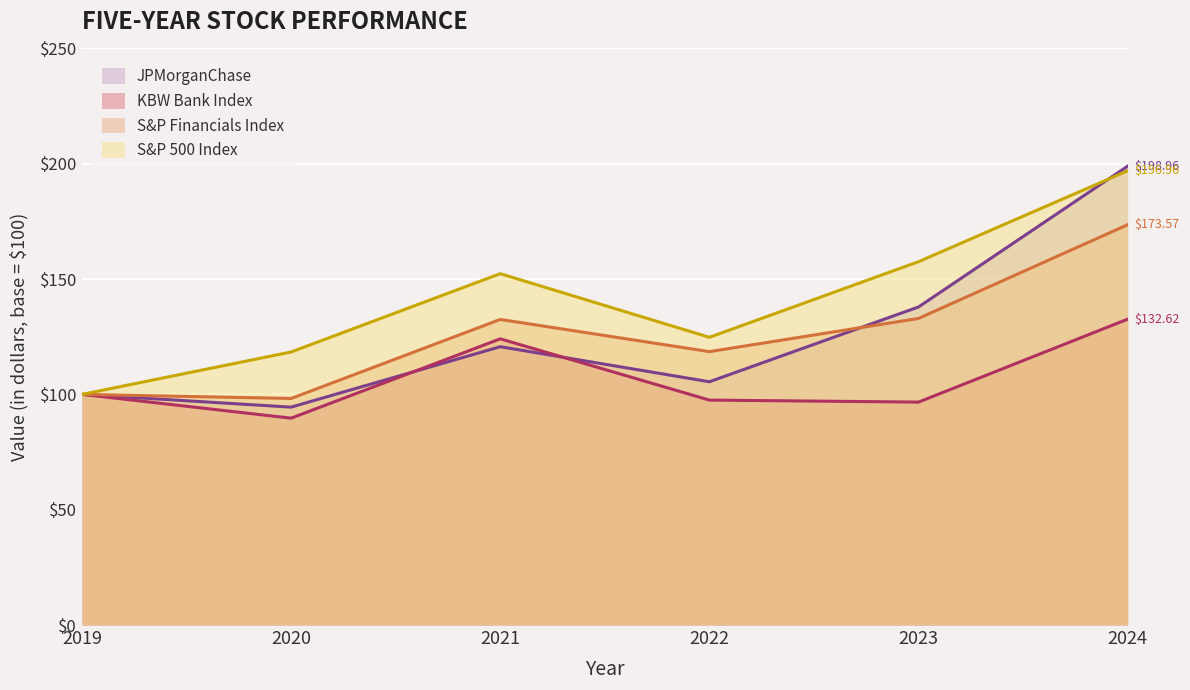

Reading right to left, list all the values displayed in this chart.

JPMorganChase: 2024=199.0	2023=137.9	2022=105.5	2021=120.7	2020=94.5	2019=100.0
KBW Bank Index: 2024=132.6	2023=96.7	2022=97.5	2021=124.1	2020=89.7	2019=100.0
S&P Financials Index: 2024=173.6	2023=132.9	2022=118.5	2021=132.5	2020=98.2	2019=100.0
S&P 500 Index: 2024=197.0	2023=157.5	2022=124.8	2021=152.3	2020=118.4	2019=100.0